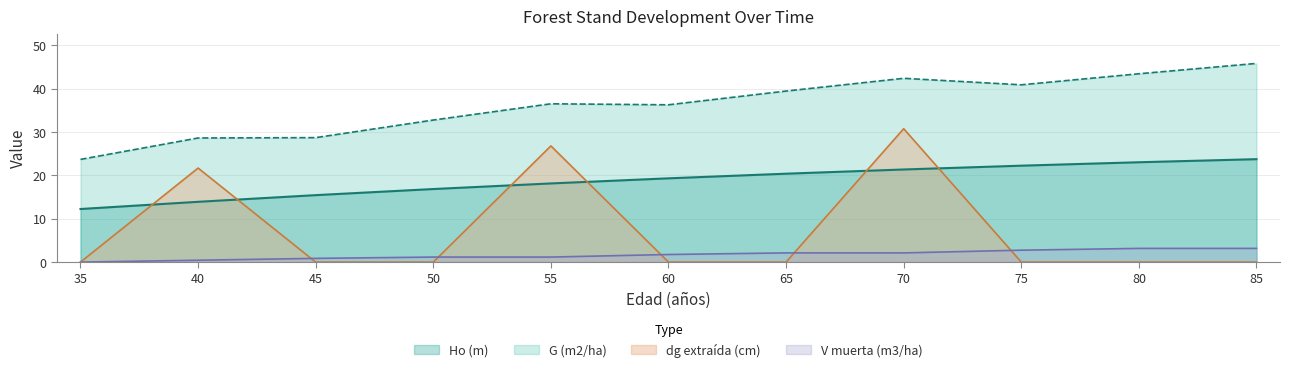

In G (m2/ha), how many points are higher than both neighbors (excluding endpoints)?

2